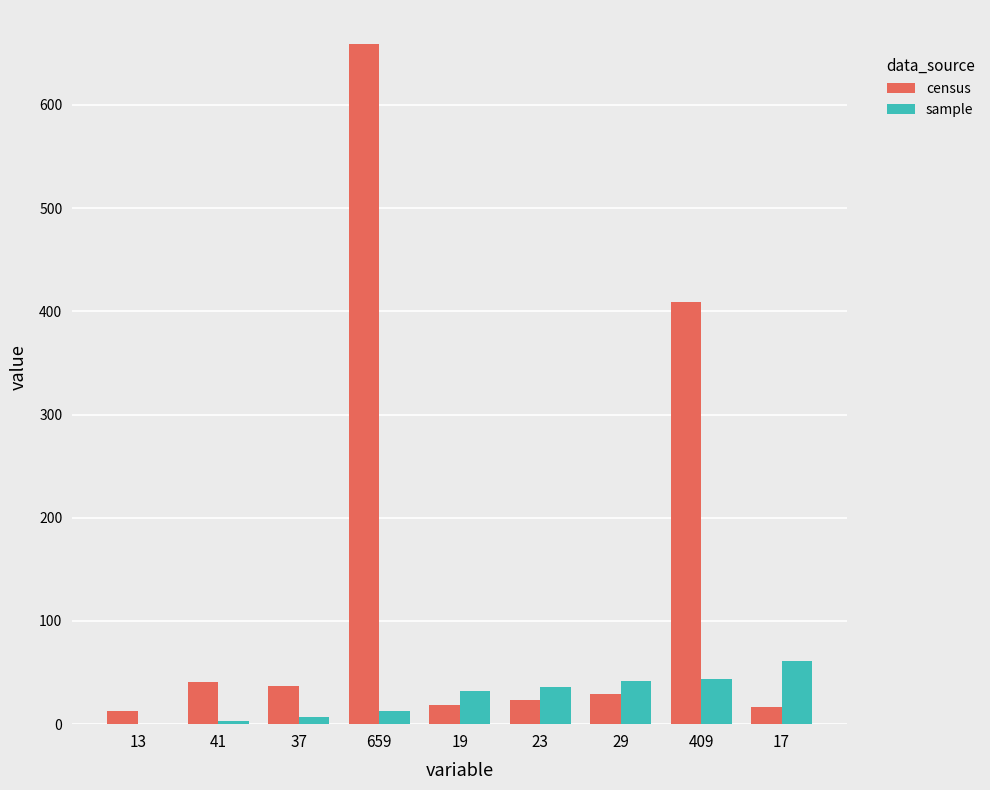

What are all the series names shown in the legend?

census, sample